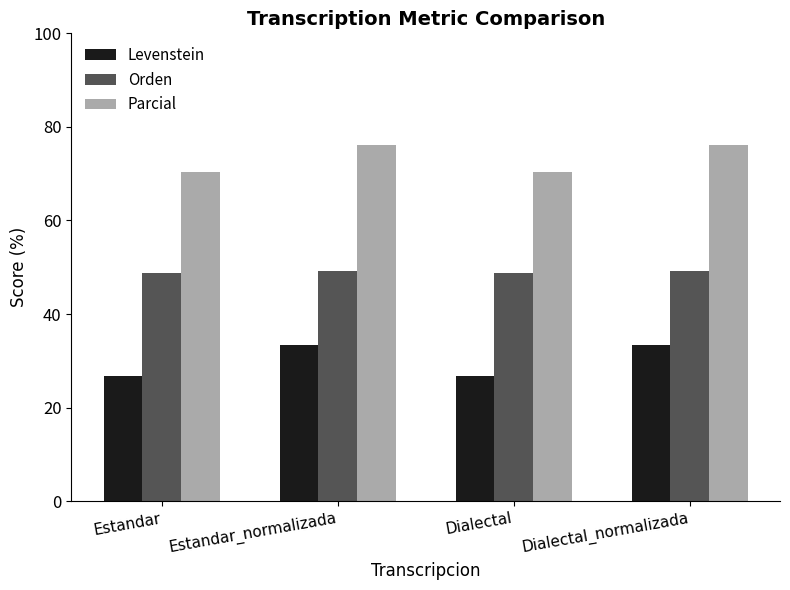

Reading right to left, list all the values displayed in this chart.

Levenstein: Dialectal_normalizada=33.3	Dialectal=26.7	Estandar_normalizada=33.3	Estandar=26.7
Orden: Dialectal_normalizada=49.1	Dialectal=48.7	Estandar_normalizada=49.1	Estandar=48.7
Parcial: Dialectal_normalizada=76.2	Dialectal=70.5	Estandar_normalizada=76.2	Estandar=70.5